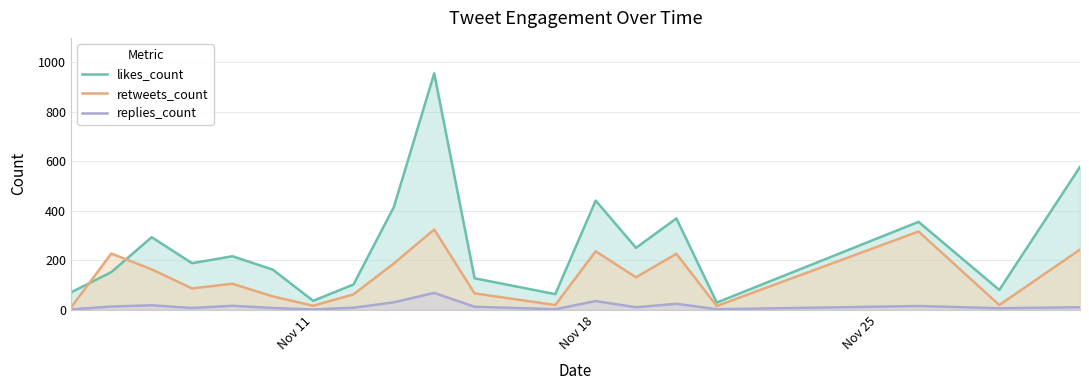

List the series in order of their peak value, highest first.

likes_count, retweets_count, replies_count